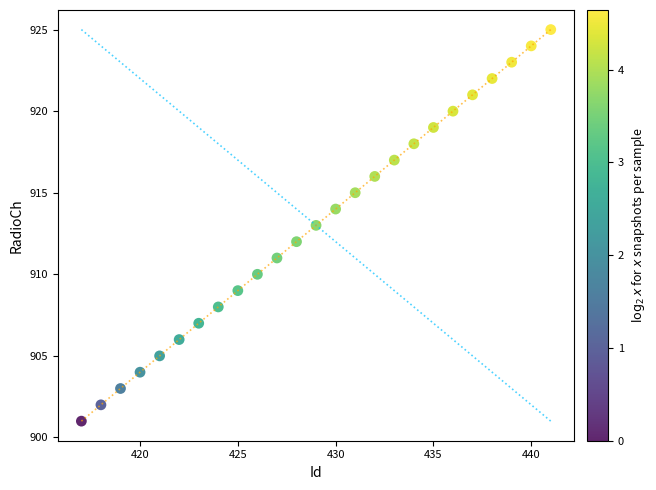

What is the range of Y values (max minus min)?

24